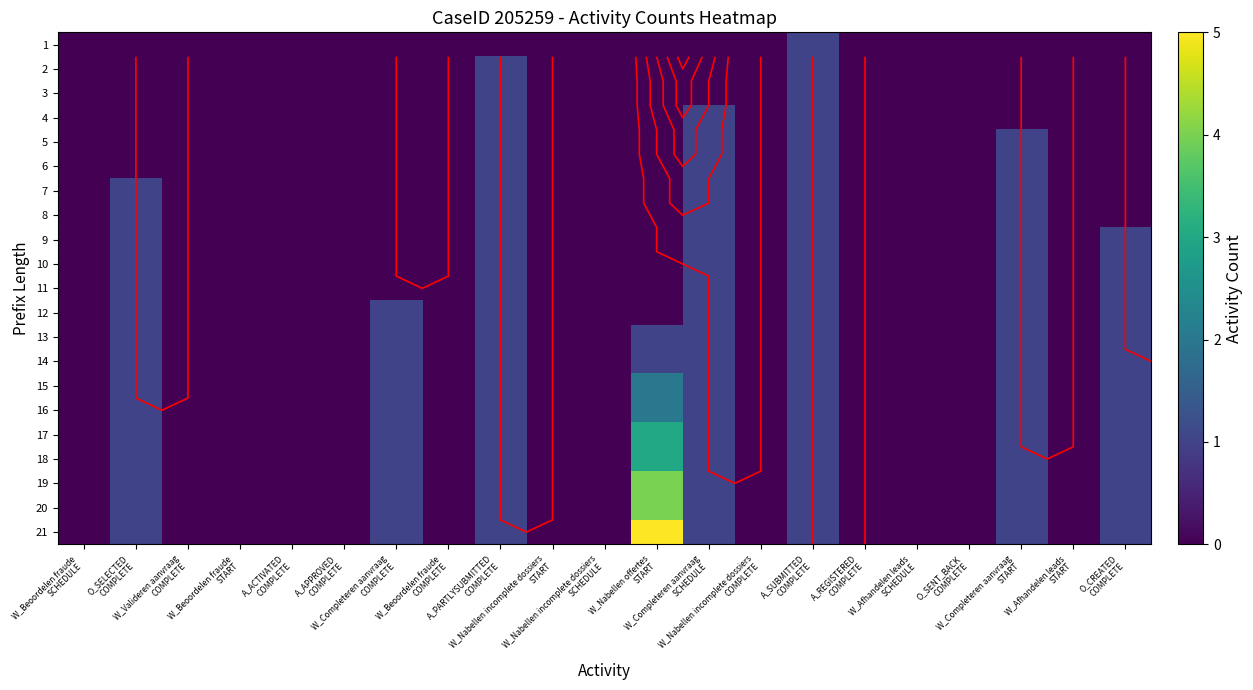

How many positive values does the 20 series have?

8